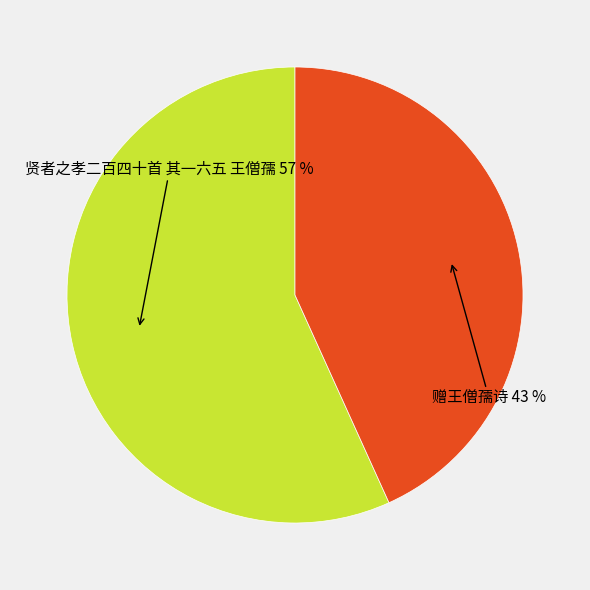

The 贤者之孝二百四十首 其一六五 王僧孺 slice represents 57% of the pie. True or false?

True